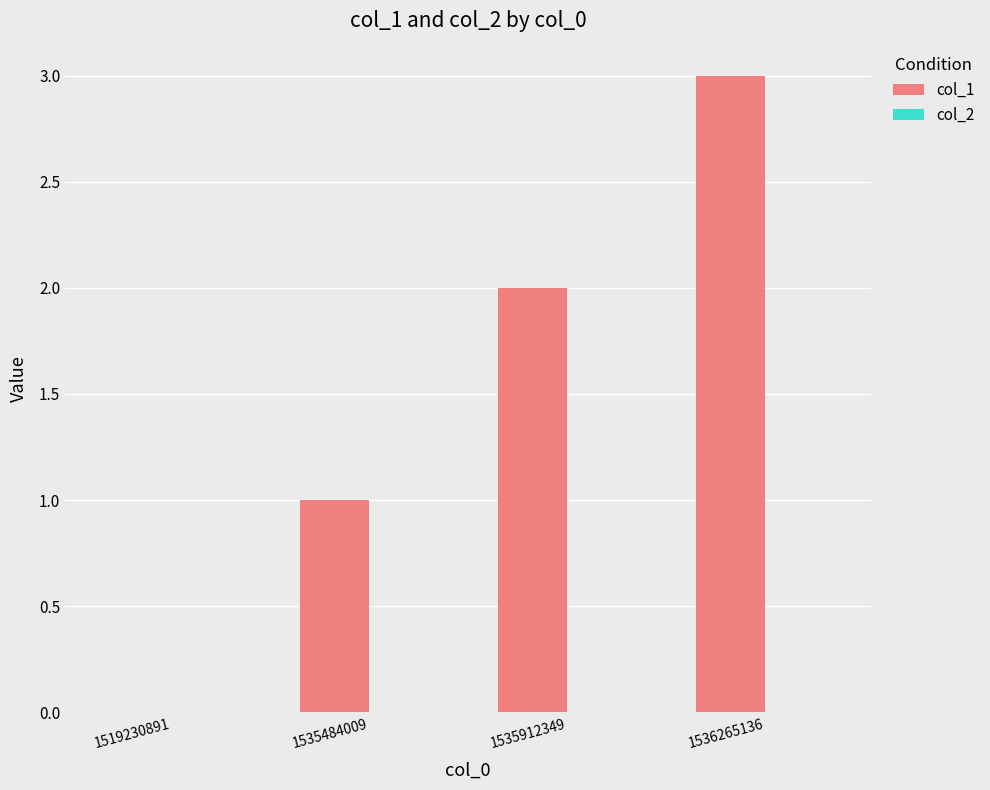

Which label corresponds to the largest value in the chart?

1536265136